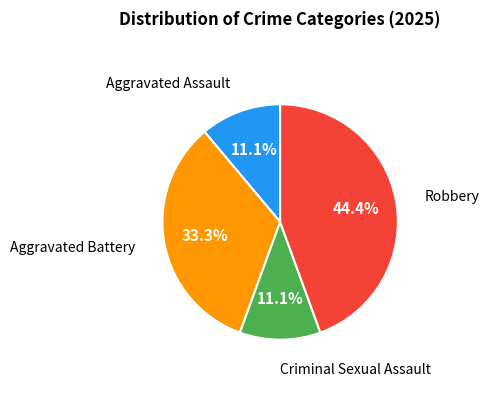

Does any single category account for the majority?

No